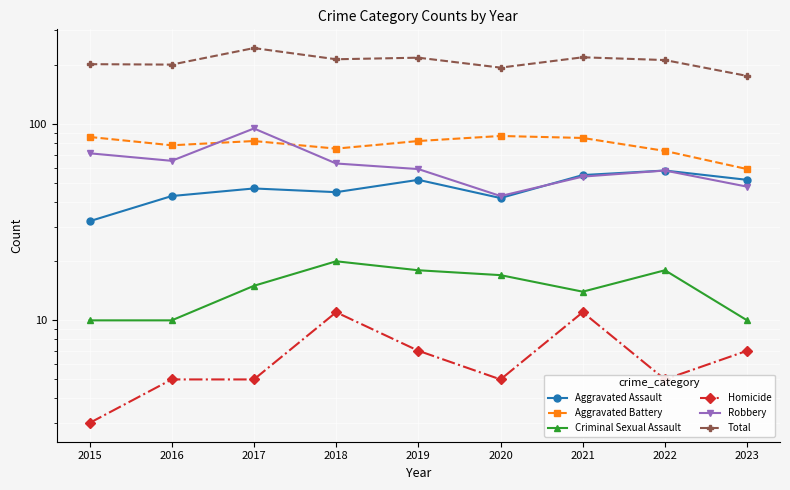

What is the total value across all series at 2022?

424